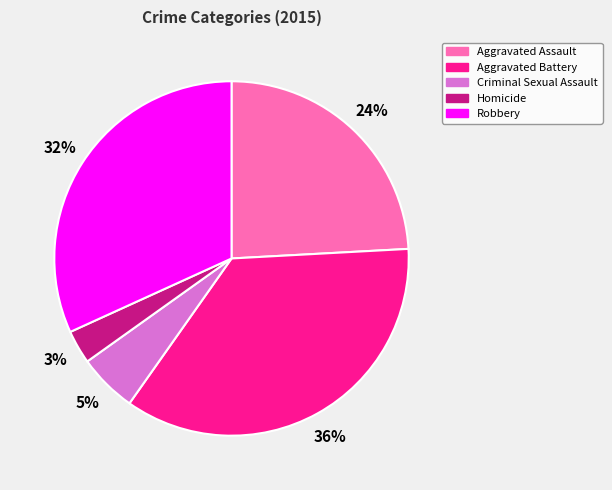

Between Aggravated Battery and Aggravated Assault, which is larger?

Aggravated Battery